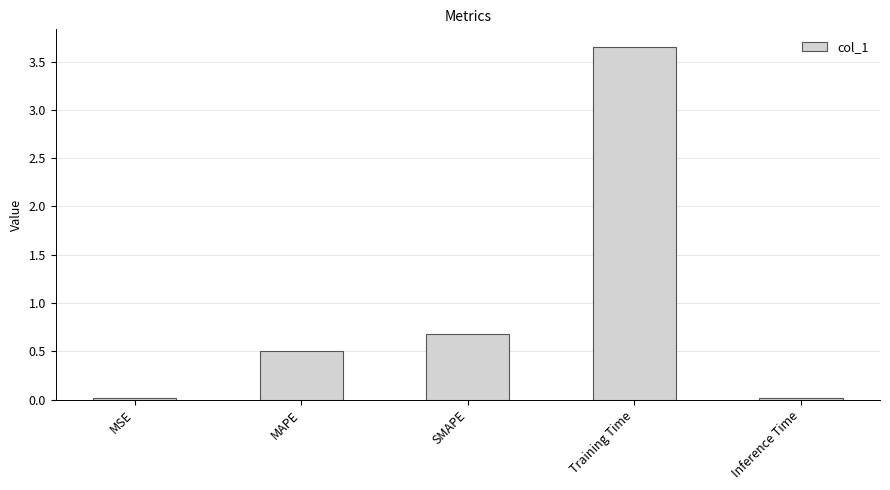

At which label is the value closest to 1?

SMAPE